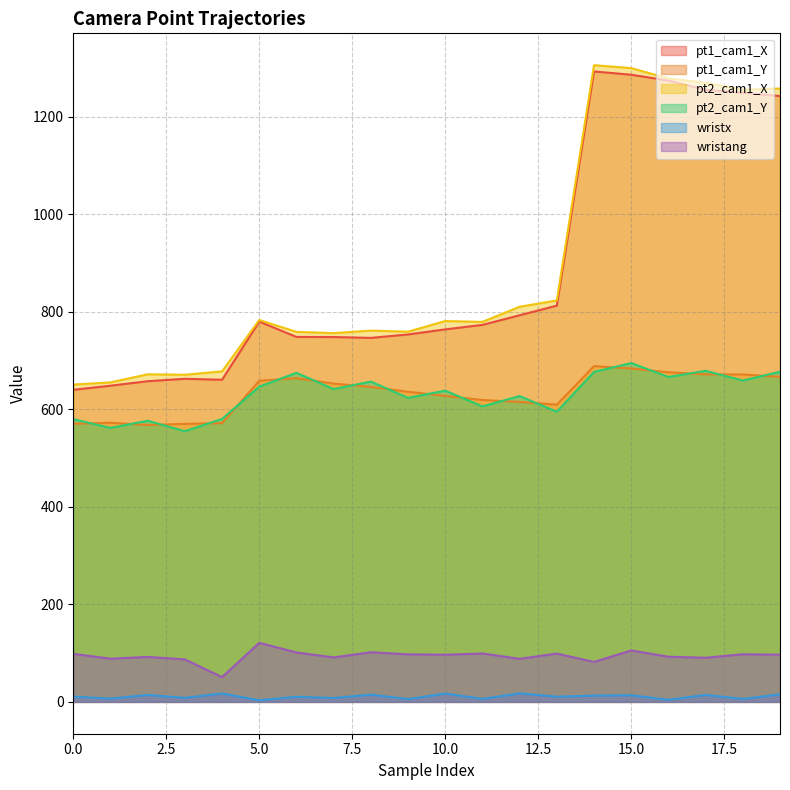

Reading right to left, transcribe all the data shown in this chart.

pt1_cam1_X: 1242.2	1249.1	1255.2	1274.0	1285.9	1292.7	812.5	792.8	773.0	763.8	753.4	746.4	748.1	748.3	779.7	660.5	662.5	657.5	648.4	639.9
pt1_cam1_Y: 666.5	671.3	671.6	675.9	683.6	688.5	609.5	615.0	619.0	627.5	635.9	645.8	652.7	663.8	658.4	571.6	570.1	567.8	572.3	570.2
pt2_cam1_X: 1257.6	1255.2	1269.5	1278.3	1299.5	1305.6	823.2	810.2	779.2	780.9	759.1	761.3	756.1	758.8	783.1	677.7	670.8	671.7	655.1	650.7
pt2_cam1_Y: 676.9	659.0	678.8	666.3	694.8	676.7	594.9	627.0	606.0	638.2	623.4	656.8	641.4	674.7	646.5	580.1	555.2	576.4	561.8	579.7
wristx: 15.4	6.0	14.3	4.3	13.6	12.9	10.7	17.4	6.2	17.1	5.7	14.9	8.0	10.4	3.3	17.2	8.3	14.2	6.8	10.8
wristang: 96.8	97.7	90.5	92.6	105.4	81.9	99.0	88.3	99.2	96.7	97.5	101.8	91.2	101.4	121.0	50.8	87.1	92.2	88.6	98.6